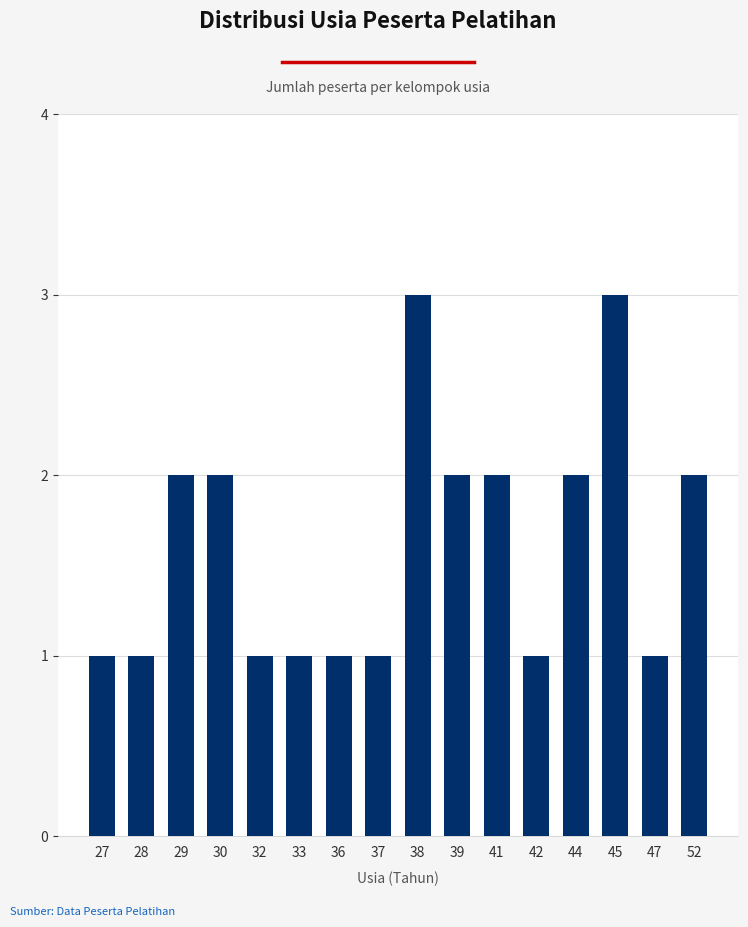

What is the value of the 10th bar from the left?

2